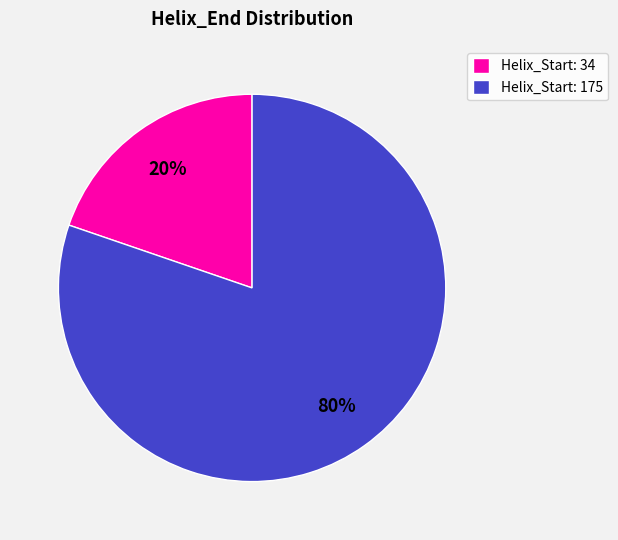

To the nearest percent, what is the average slice percentage?

50%